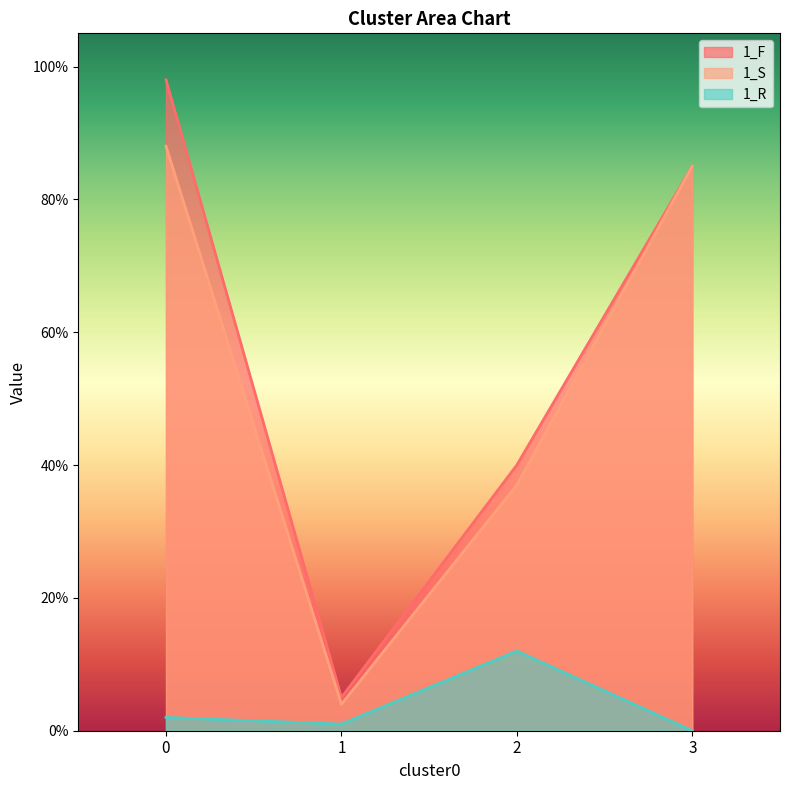

What is the value of the 1_F point at the 4th from the left?

85